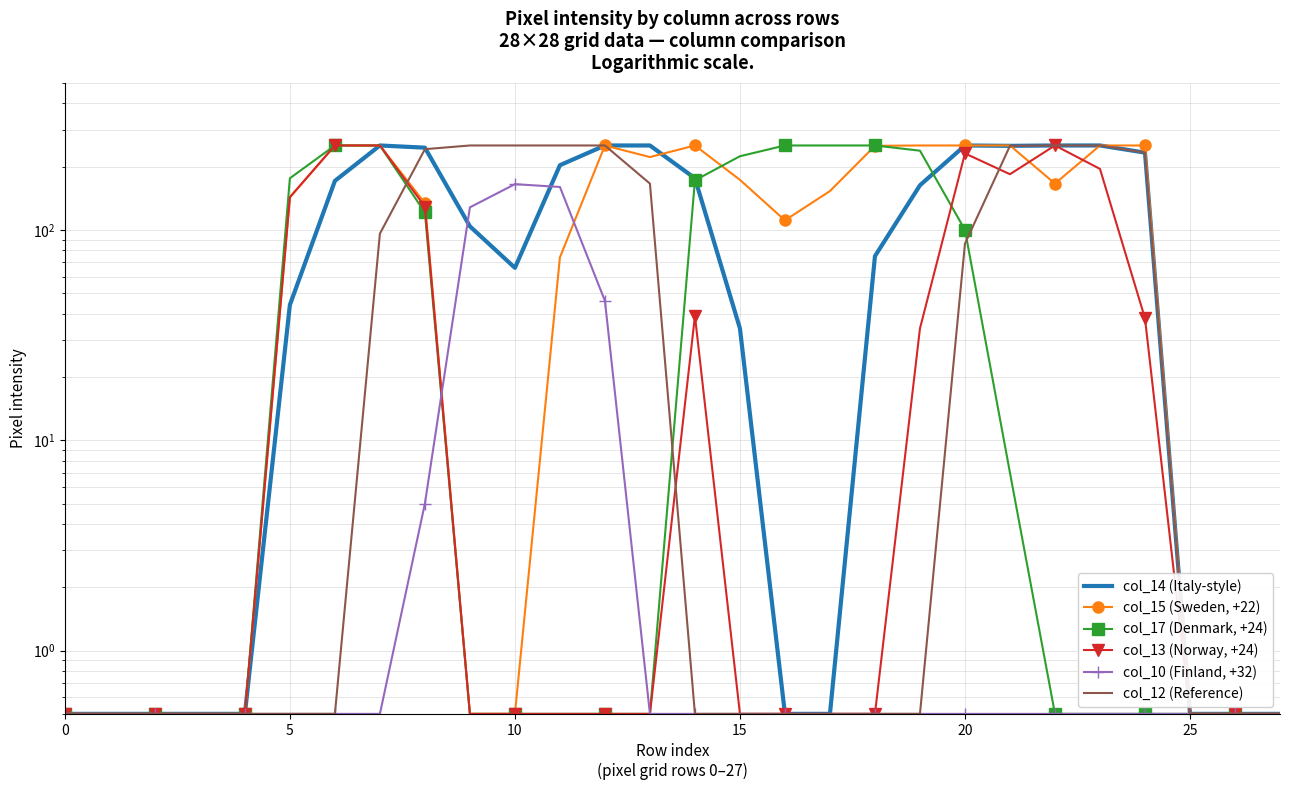

How many values in the col_14 (Italy-style) series exceed 104?

13